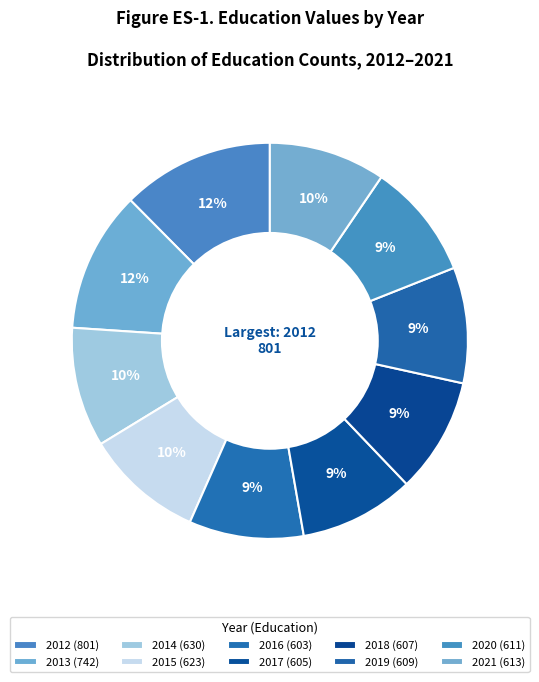

Is it true that 2012 is 12% of the pie?

True